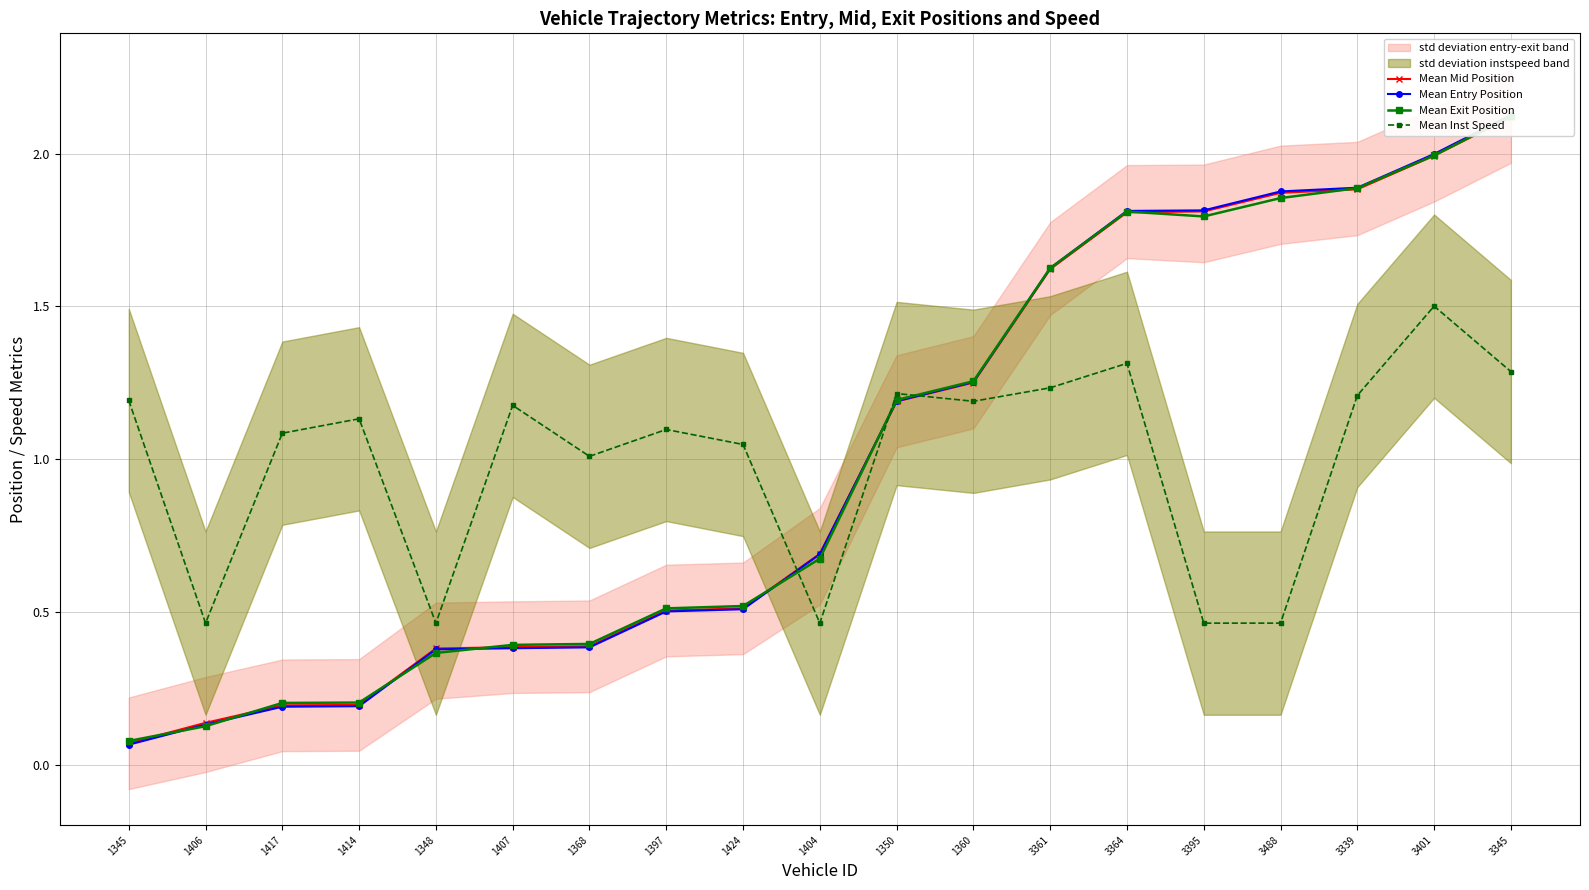

Where is Mean Exit Position nearest to the value 1?

1350